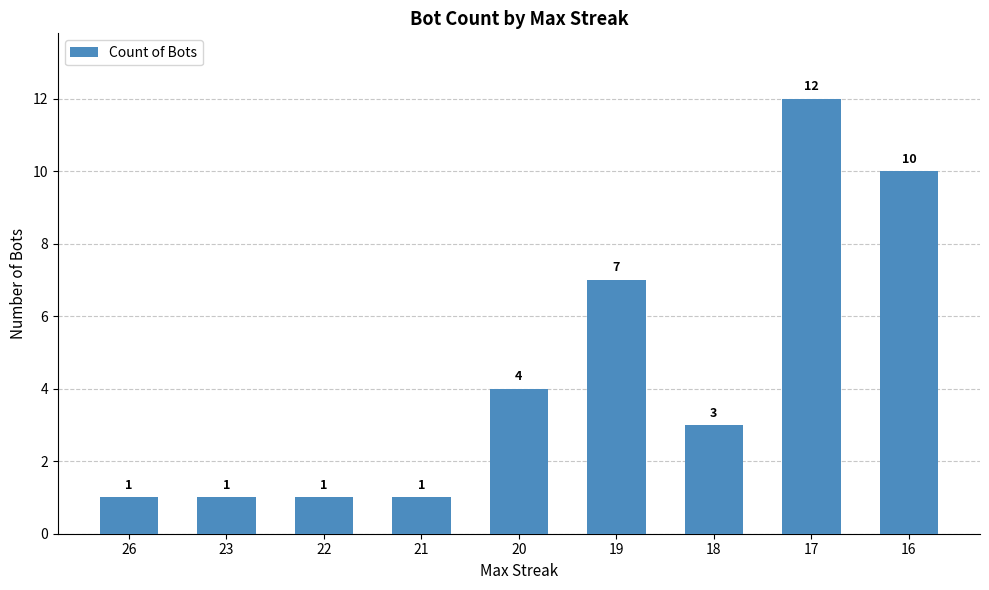

What is the difference between the second highest and second lowest values?

9